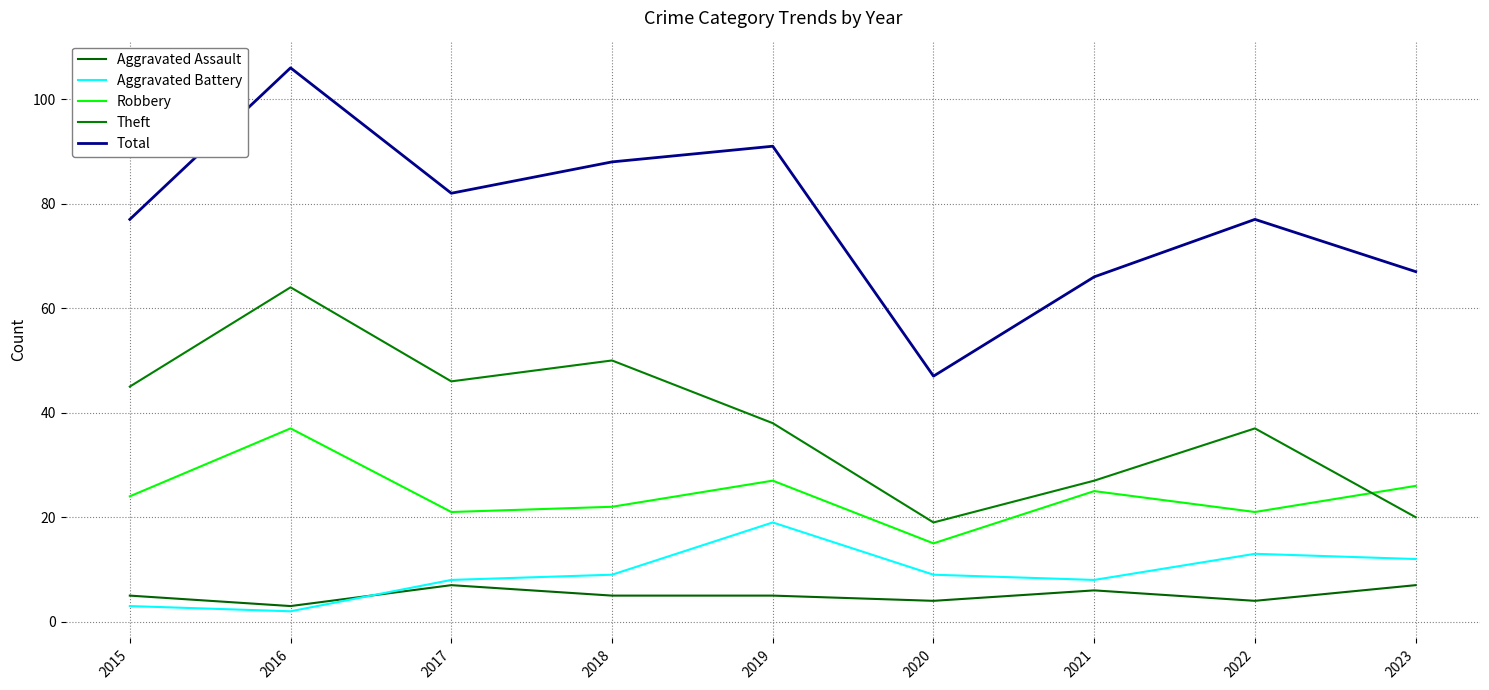

What is the value of the Total point at the 3rd from the left?

82